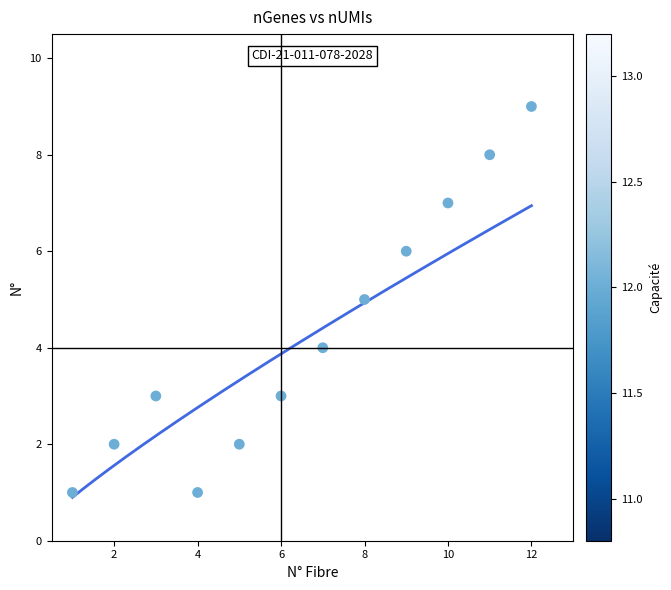

What is the average Y value?

4